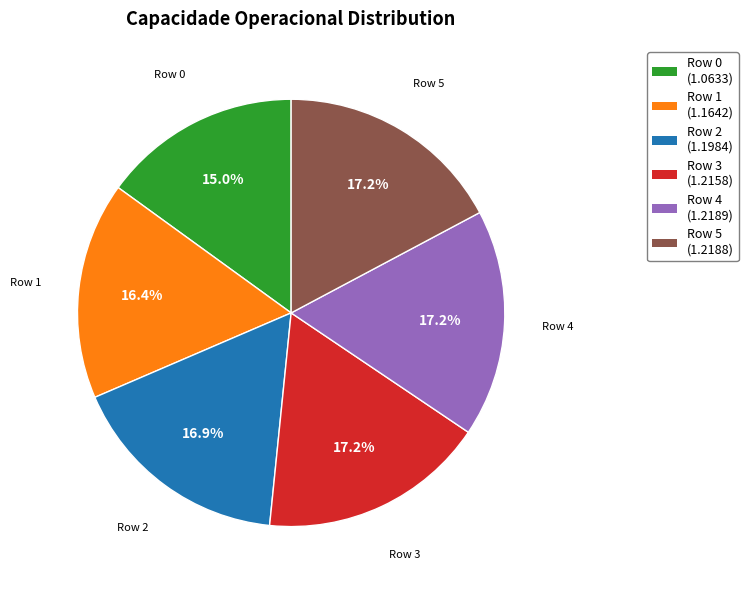

Is there any slice that represents more than half of the pie?

No